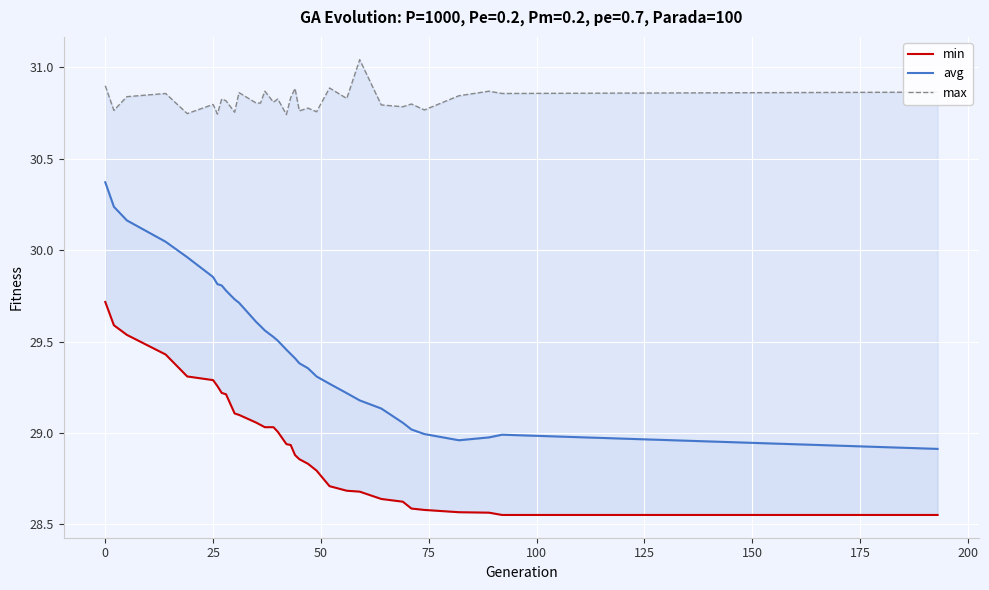

What is the smallest value displayed?

28.6